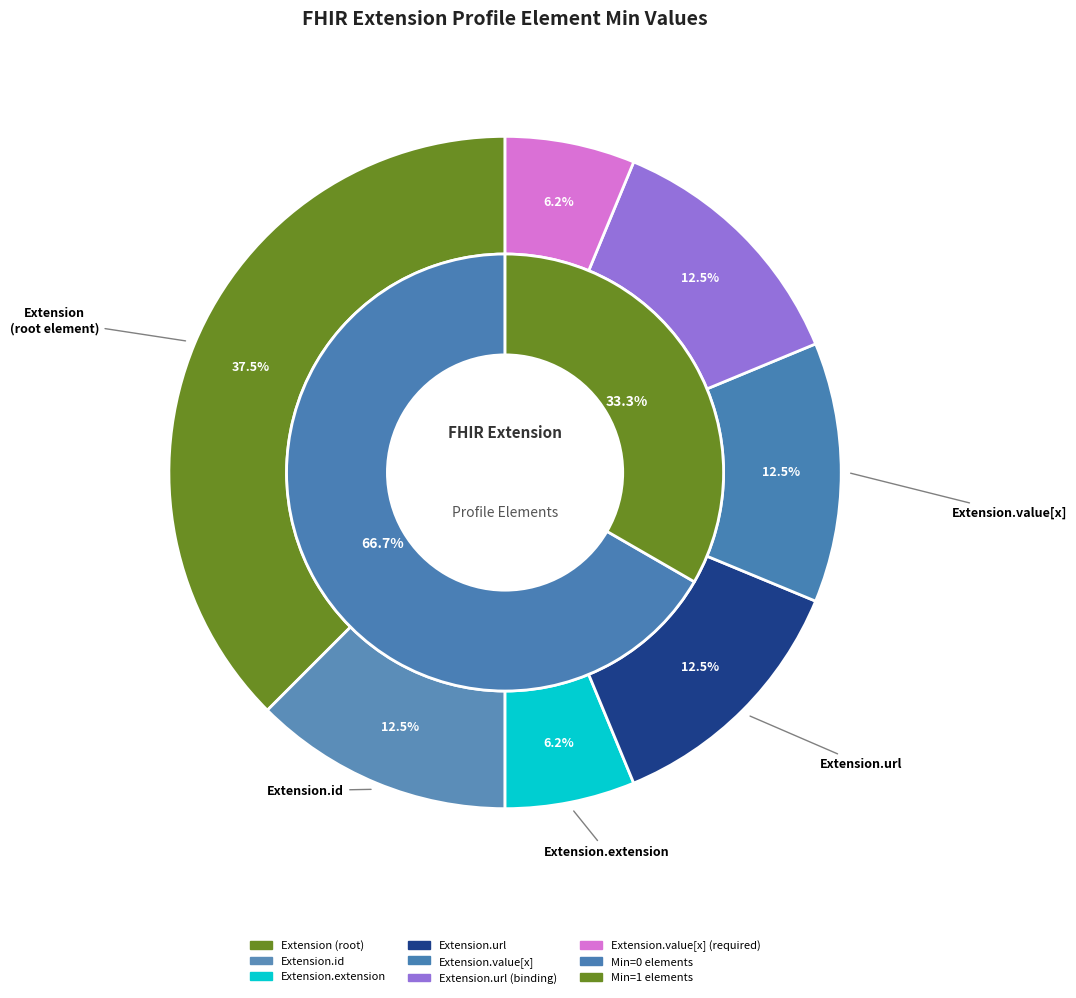

How many segments does this pie chart have?

7